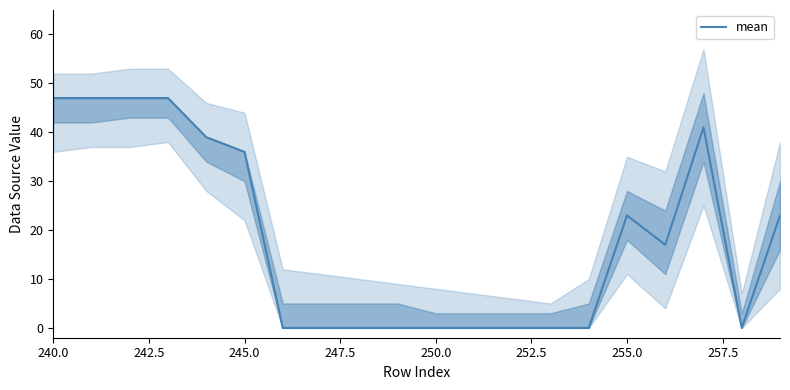

The mean series shows 47 at 240.0. True or false?

True